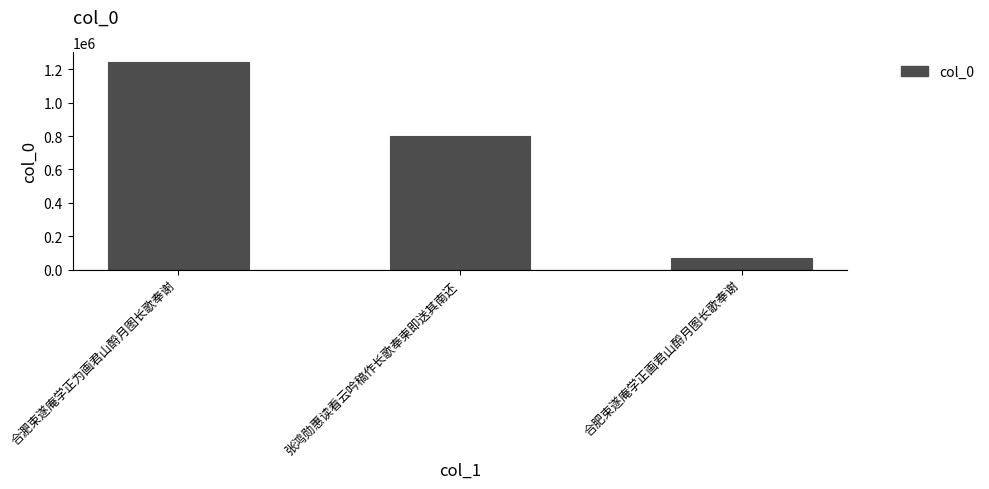

What is the value of the 1st bar from the left?

1241261